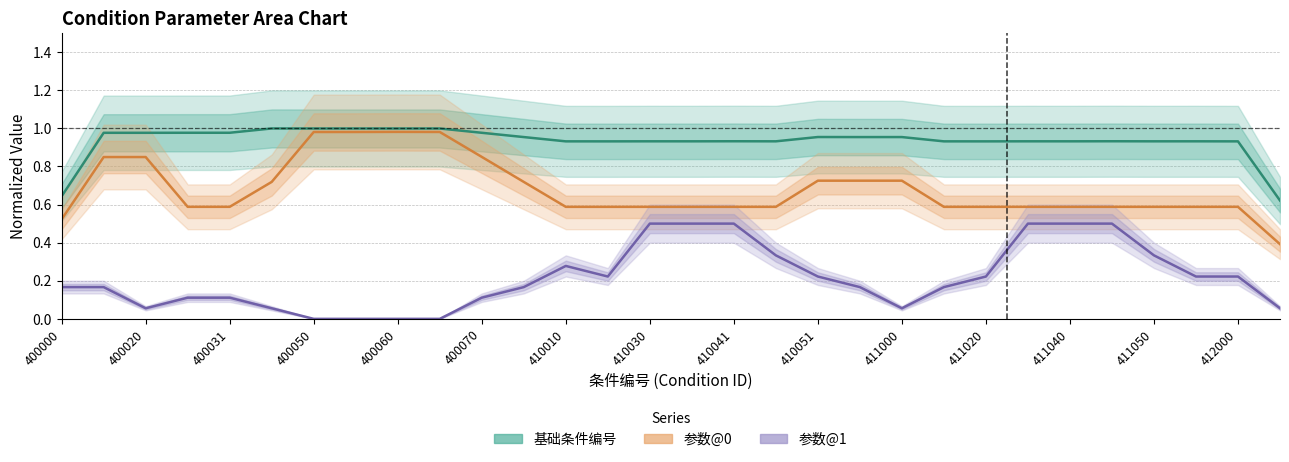

In 参数@1, how many points are higher than both neighbors (excluding endpoints)?

5